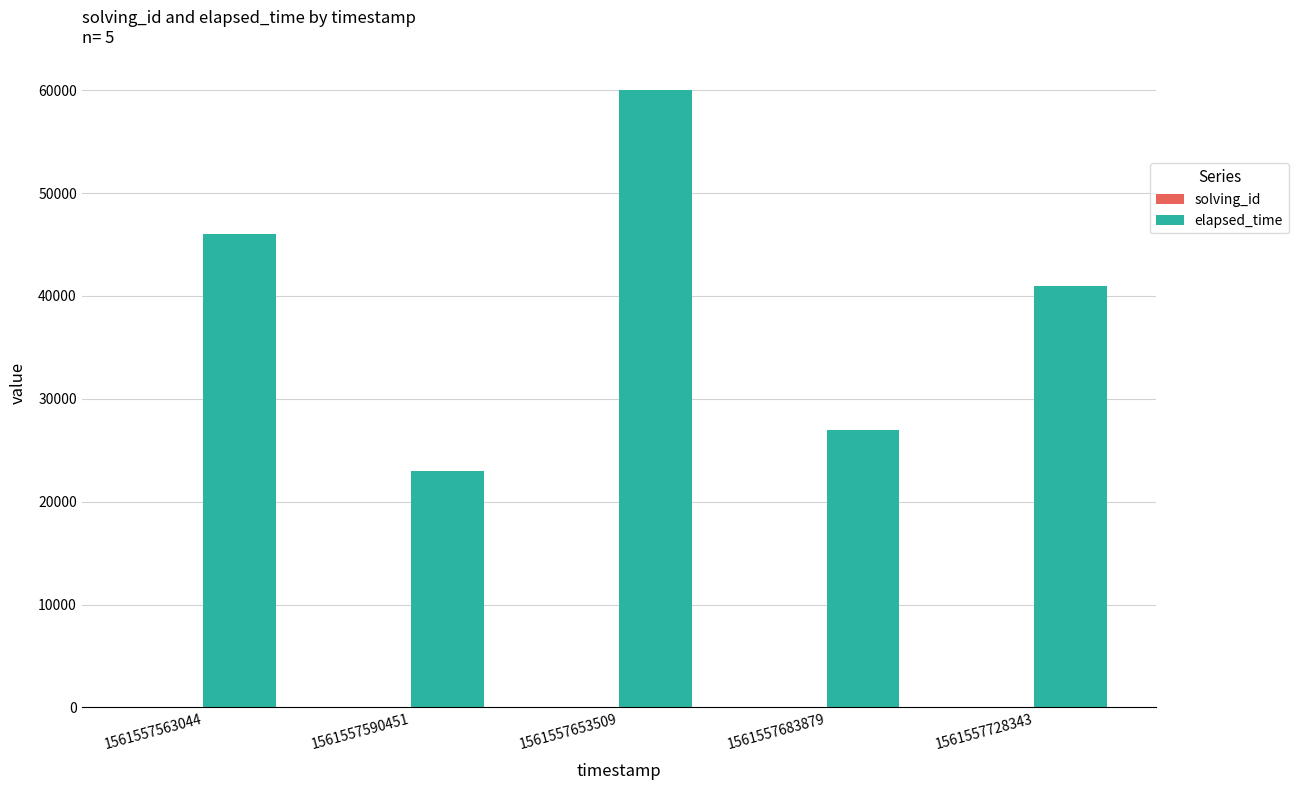

Is it true that elapsed_time equals 46000 at 1561557563044?

True